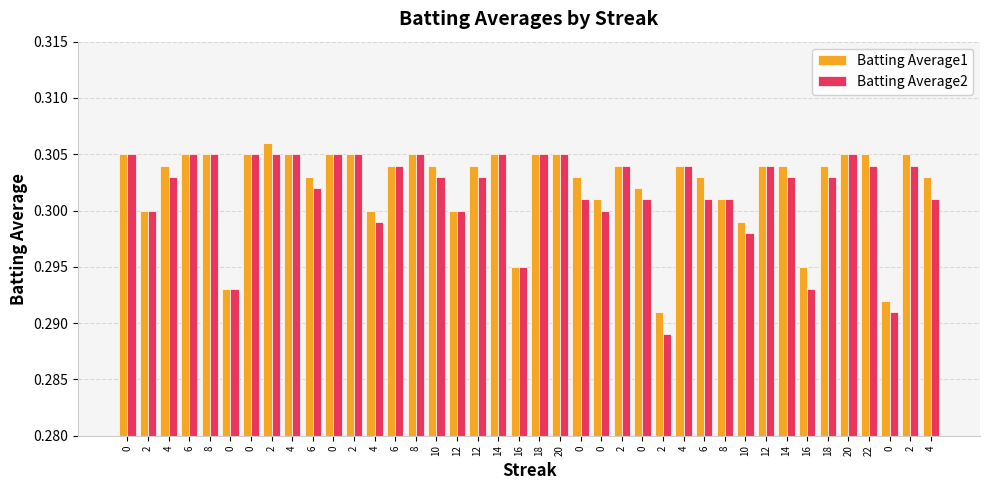

What are all the series names shown in the legend?

Batting Average1, Batting Average2